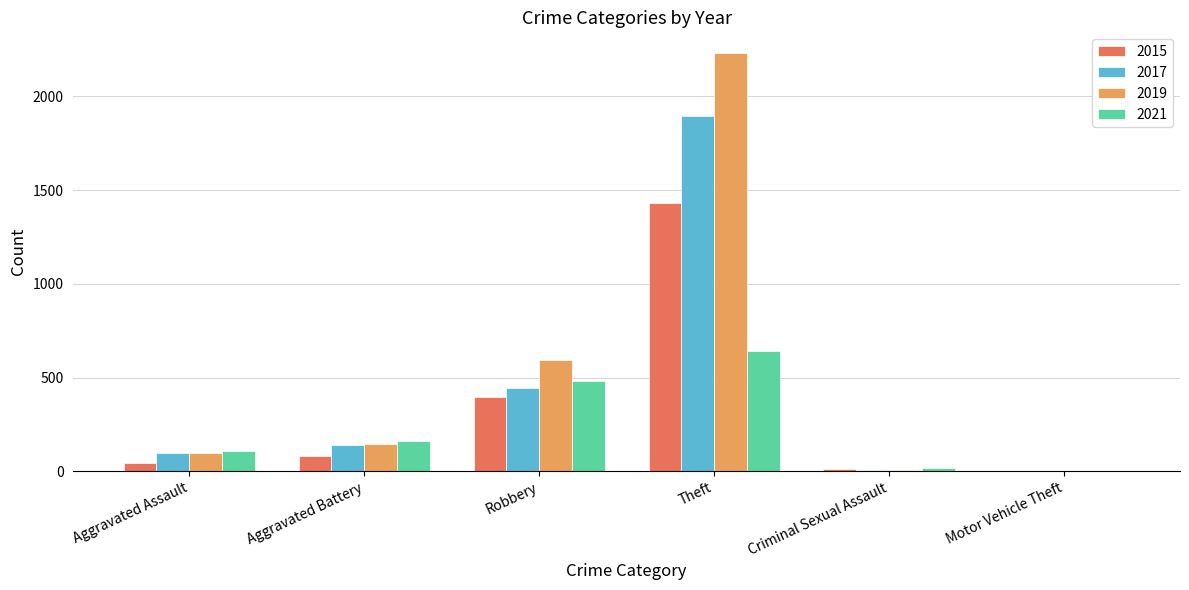

What is the sum of the 2021 values at Motor Vehicle Theft and Criminal Sexual Assault?

17